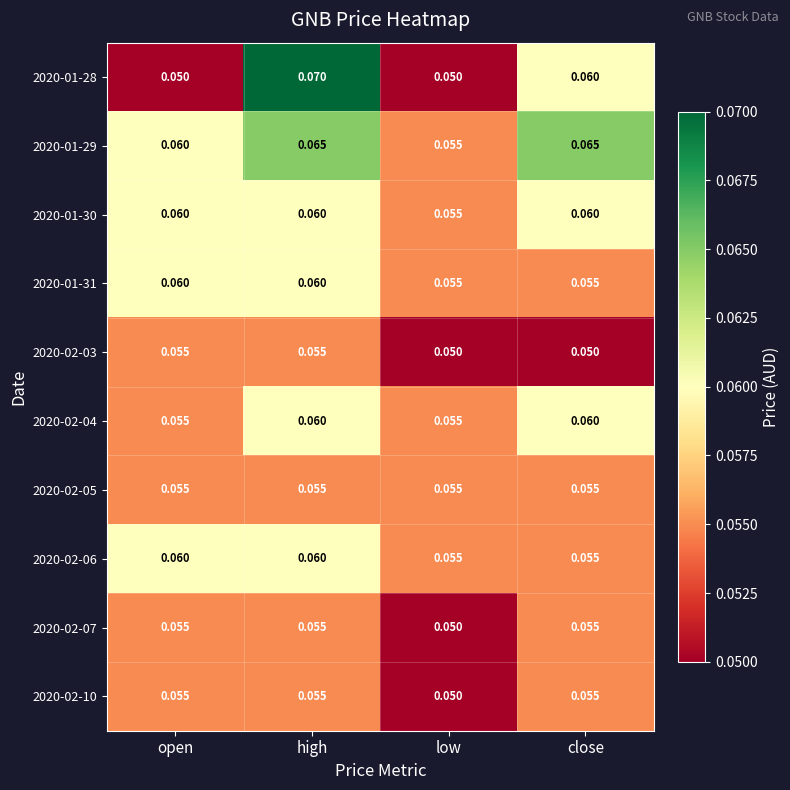

At which category does the chart reach its peak across all series?

high